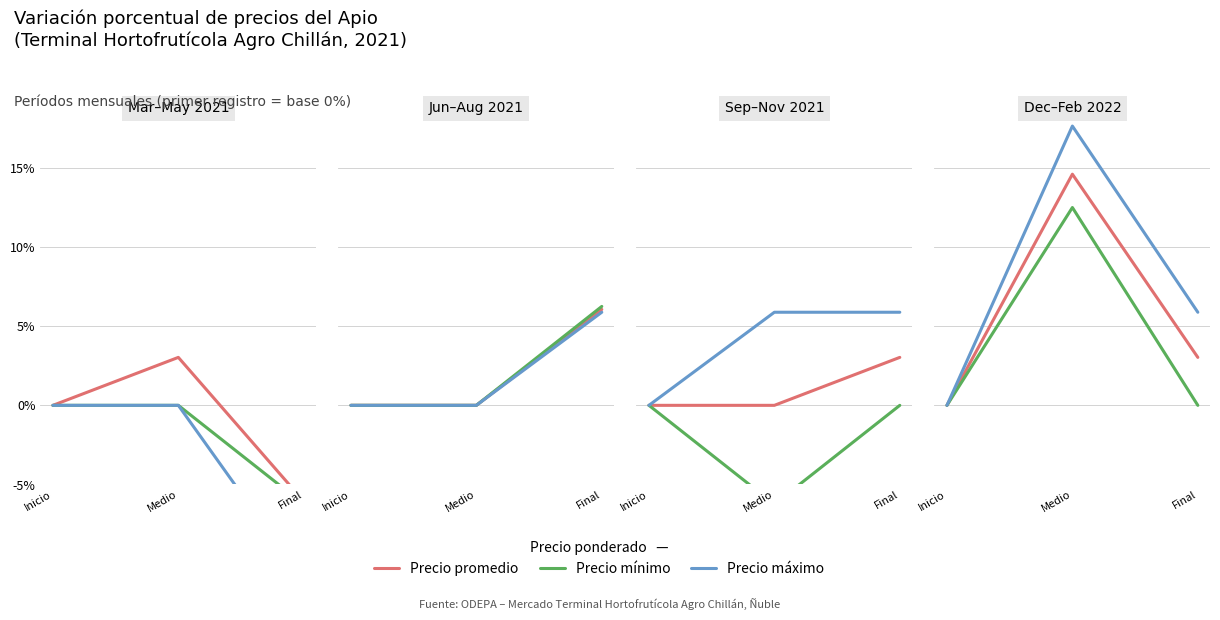

At which category is the sum across all series the highest?

Medio